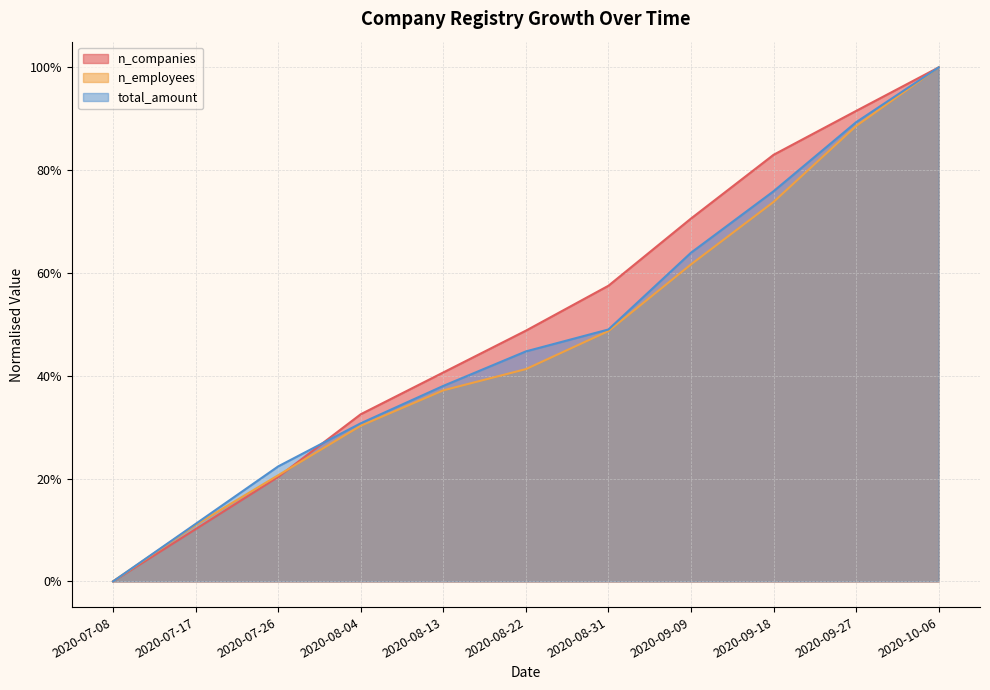

What is the difference between the n_companies values at 2020-09-09 and 2020-08-04?

0.4